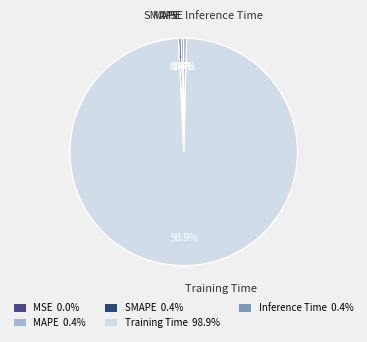

What percentage is NOT represented by SMAPE?

99.6%